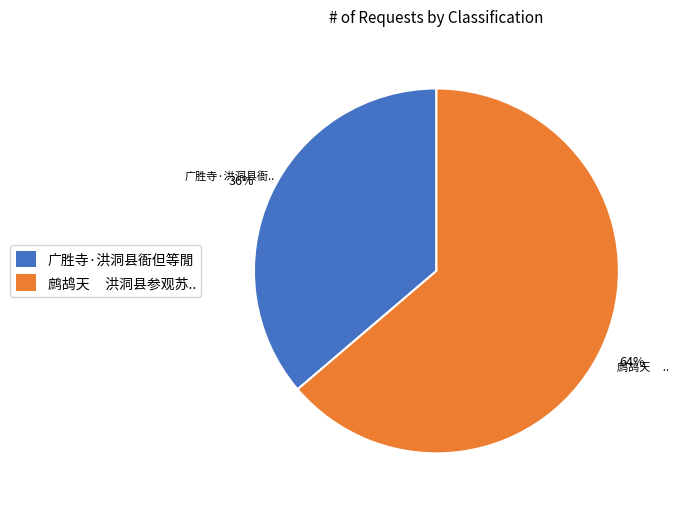

Is the sum of 鹧鸪天 洪洞县参观苏.. and 广胜寺·洪洞县衙但等閒 greater than half?

Yes